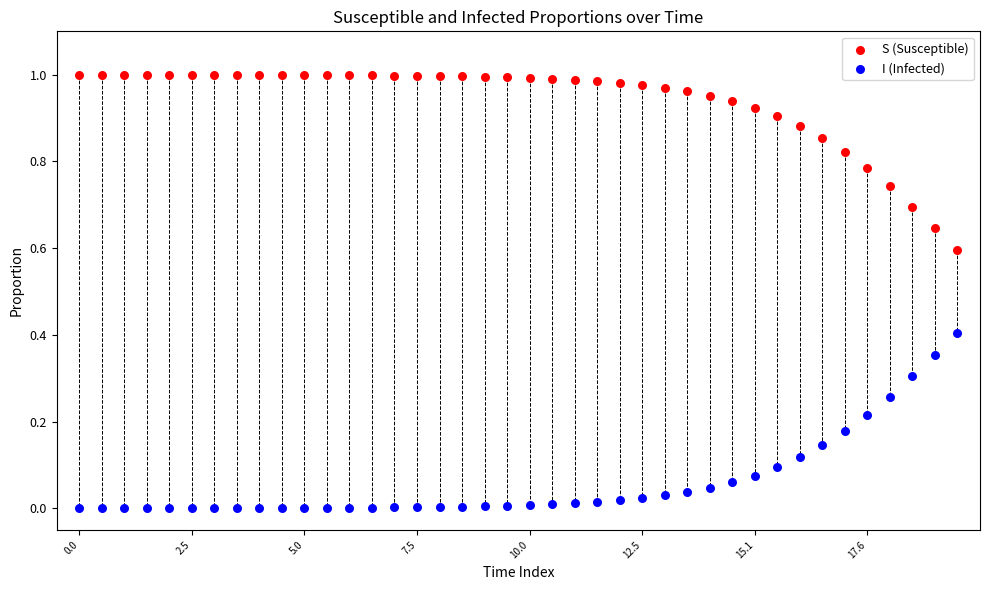

Which series contains the highest Y value?

S (Susceptible)